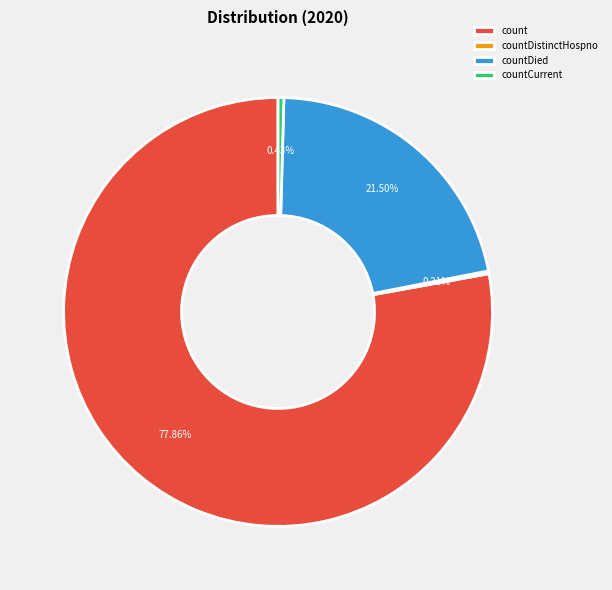

Which category has the biggest portion of the pie?

count